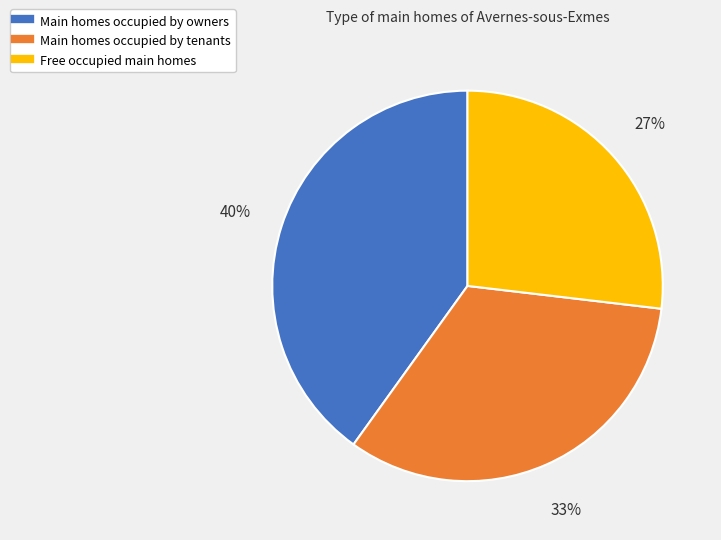

To the nearest percent, what is the average slice percentage?

33%